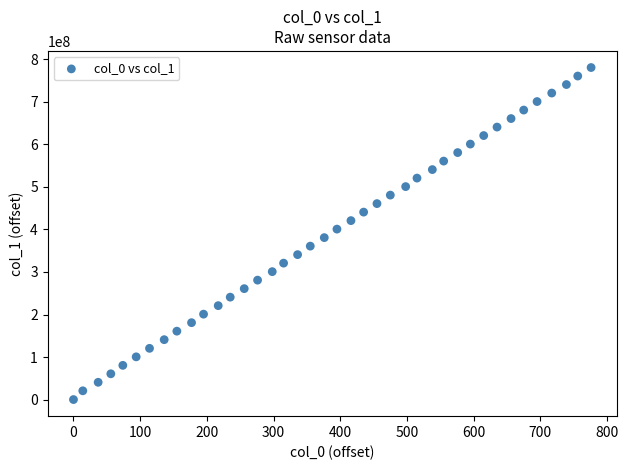

What is the range of Y values (max minus min)?

780848437